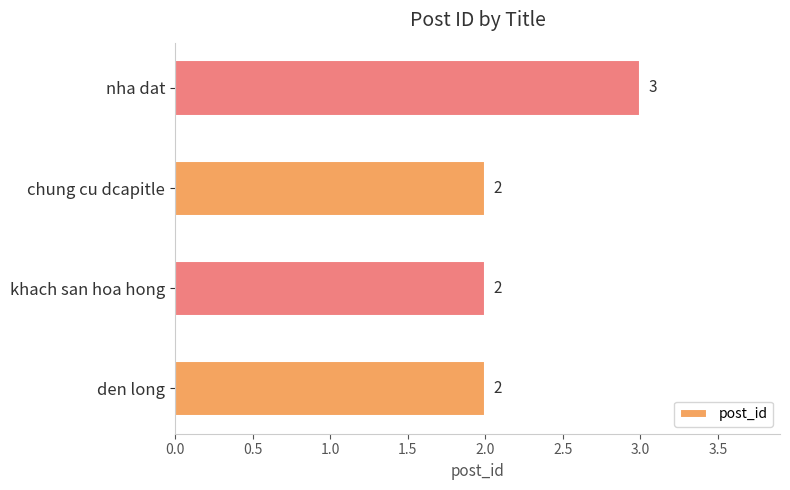

Is it true that the value at nha dat is 5?

False